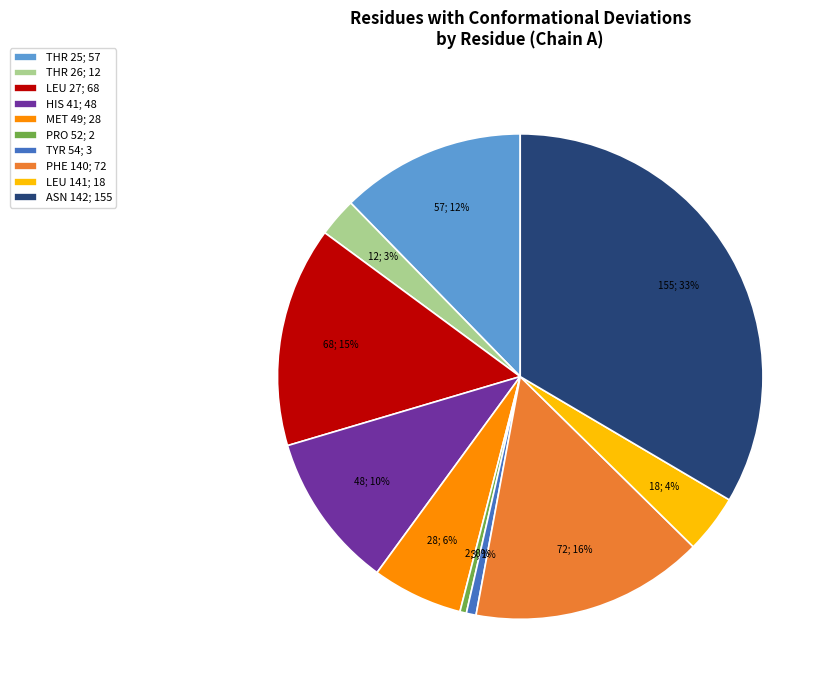

How many segments does this pie chart have?

10